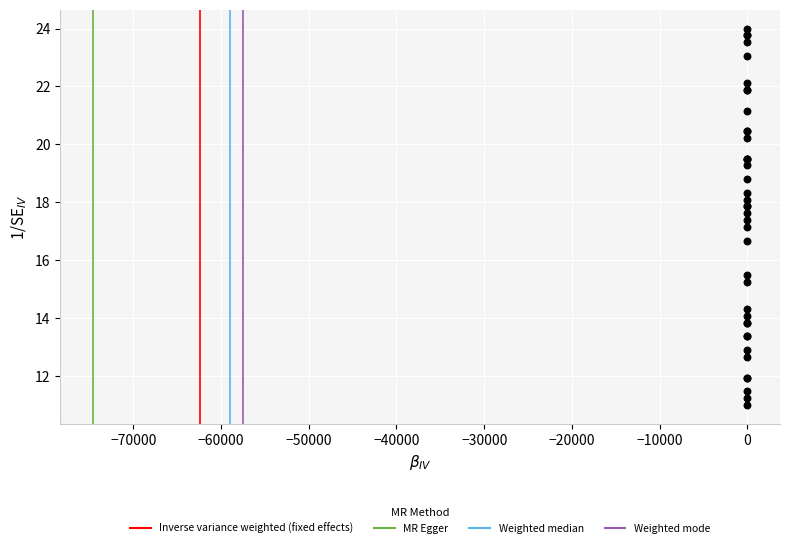

What Y value in the scatter plot is closest to 17?

17.1